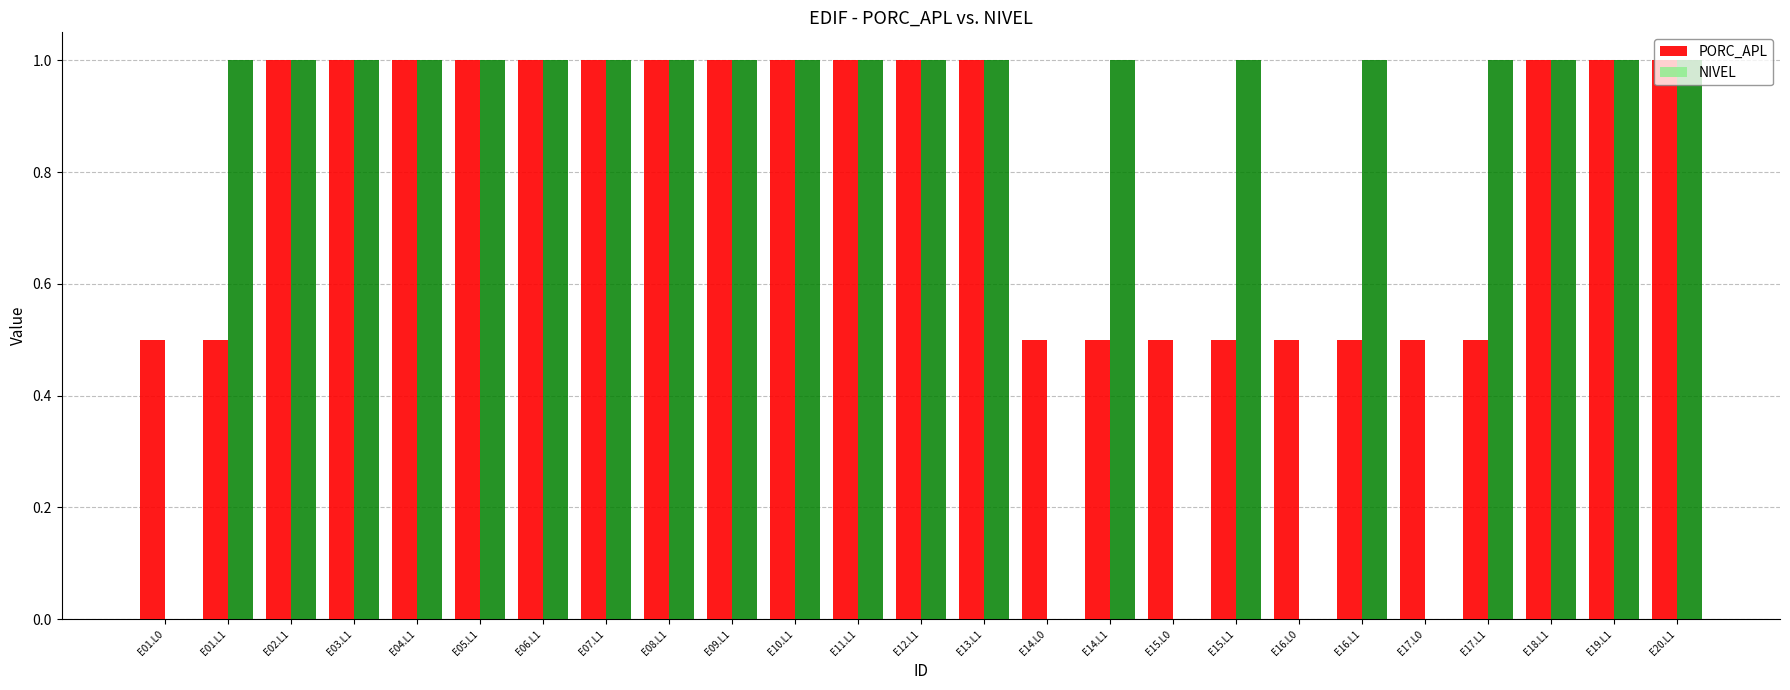

What is the total value across all series at E07.L1?

2.0